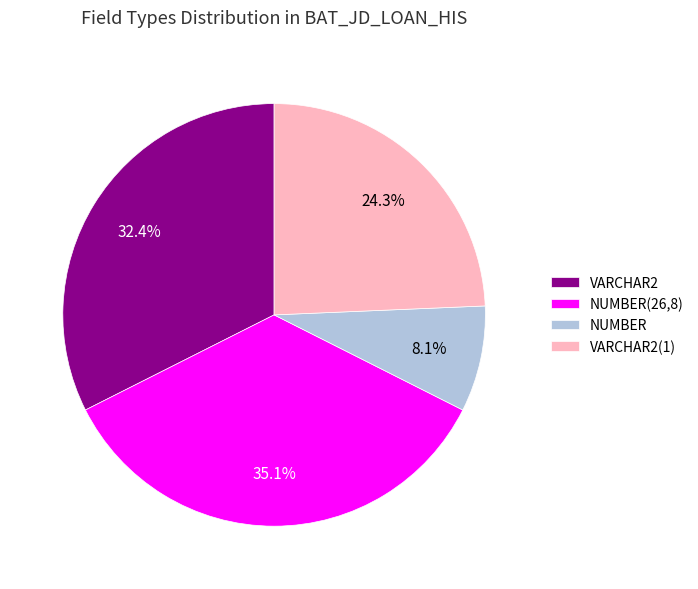

What is the ratio of the value at VARCHAR2 to the value at NUMBER?

4.0